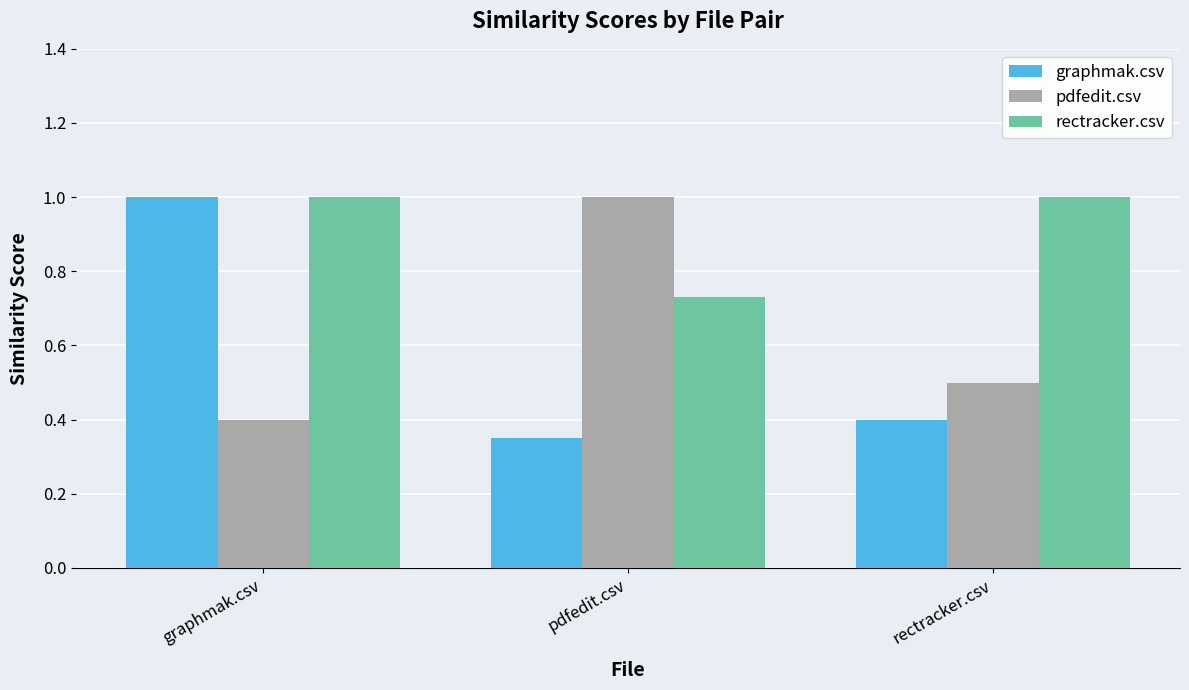

At how many categories does at least one series exceed 0?

3